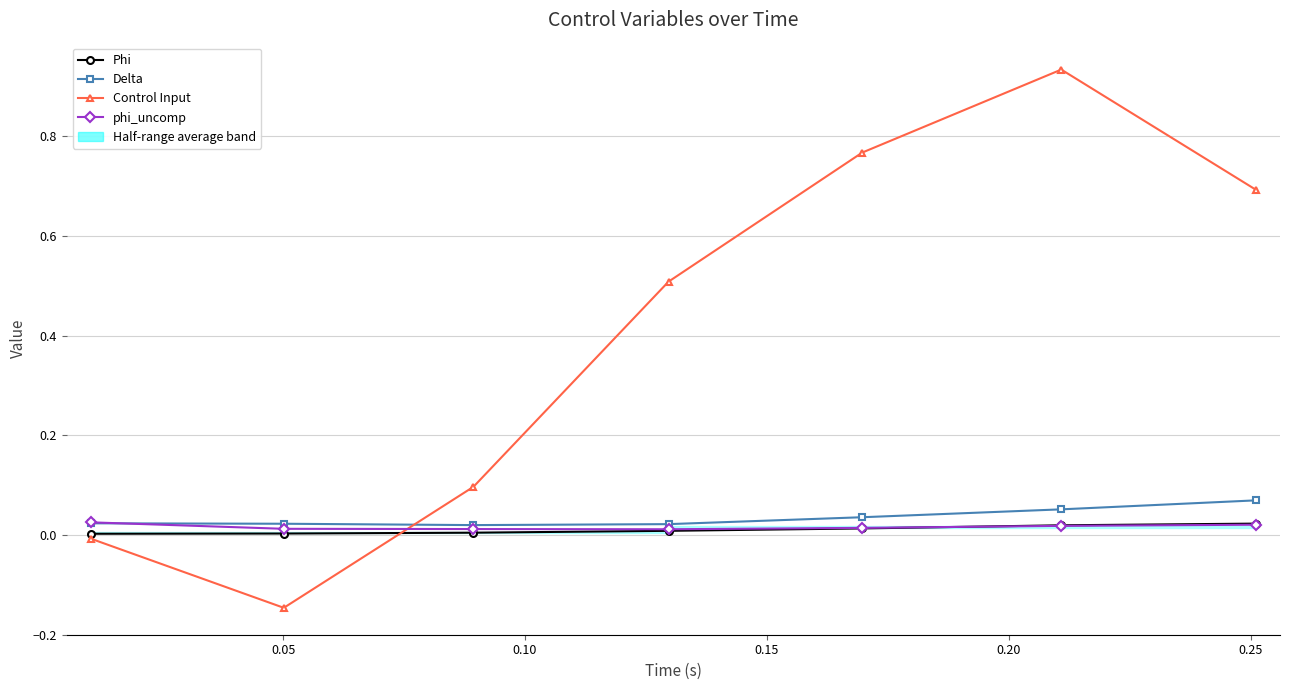

How many lines are shown in the chart?

4